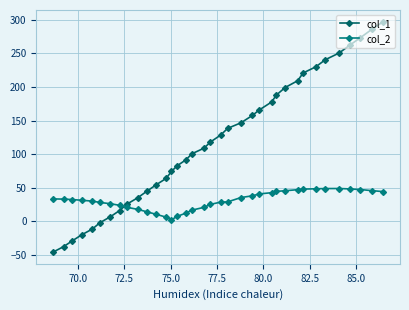

How many data points does each series have?

36